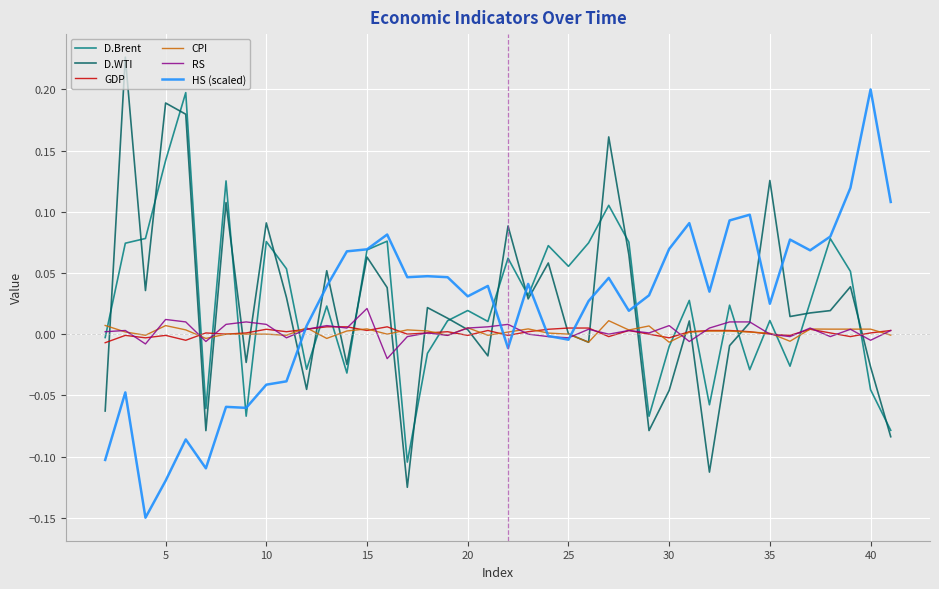

How many intersections are there between GDP and D.Brent?

19